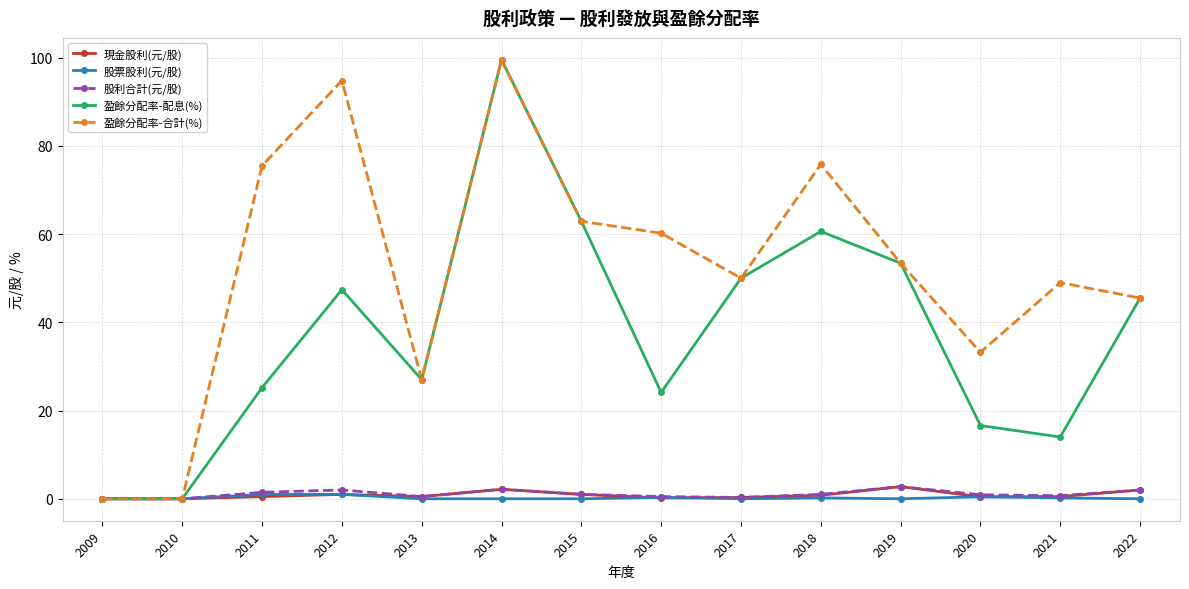

Count the number of data series in this chart.

5